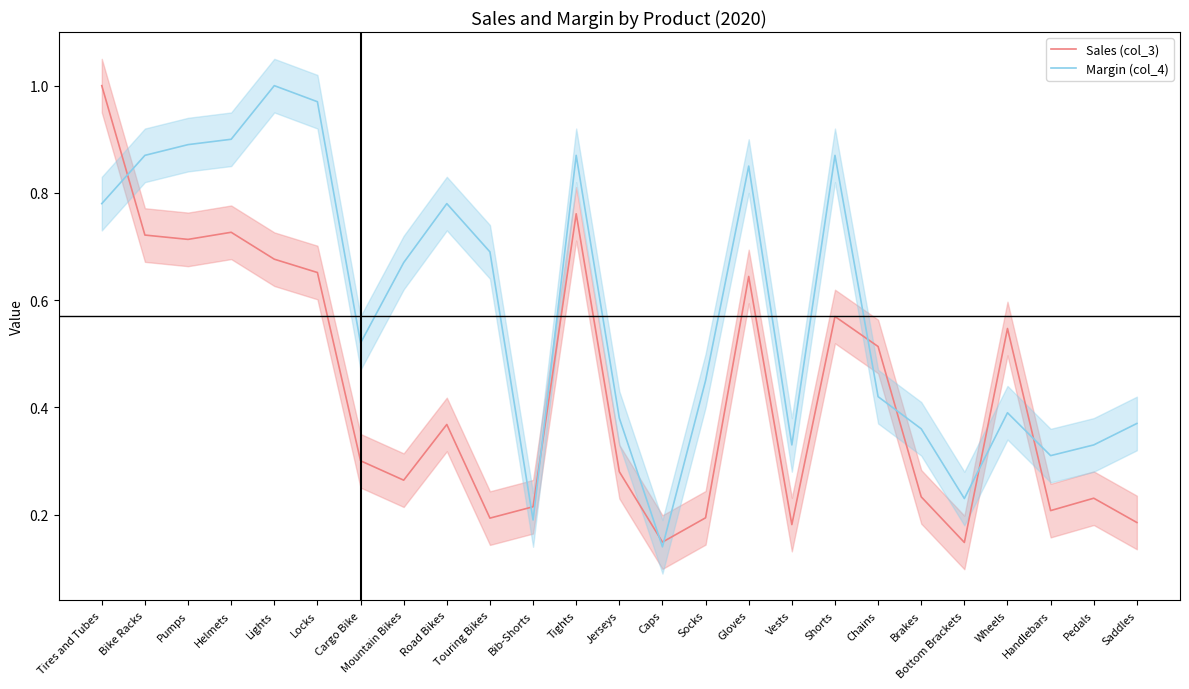

What is the maximum value for Sales (col_3)?

1.0